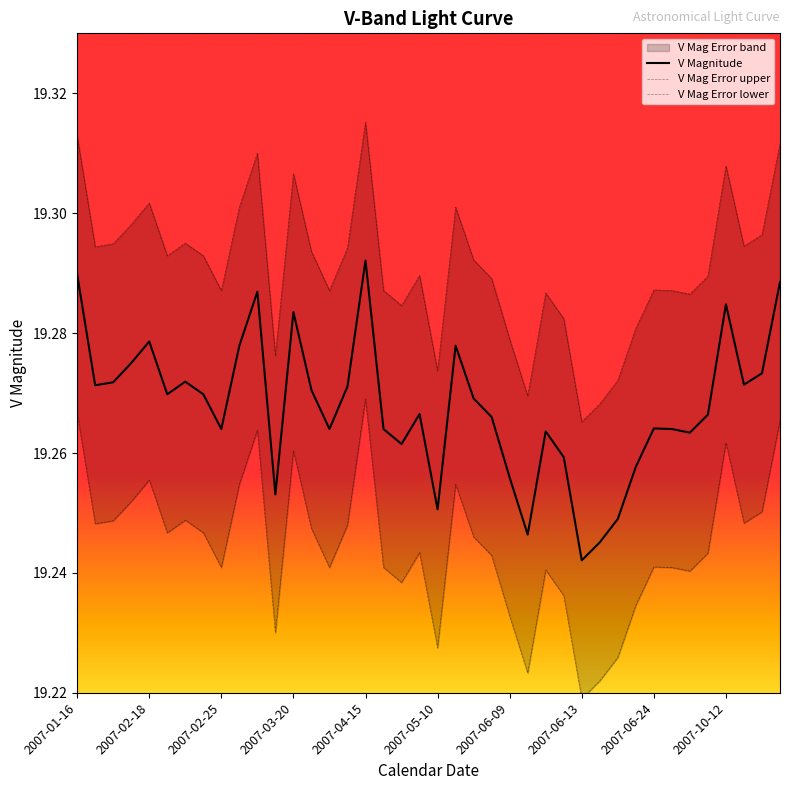

What is the value of the V Mag Error upper point at the 6th from the left?

19.3